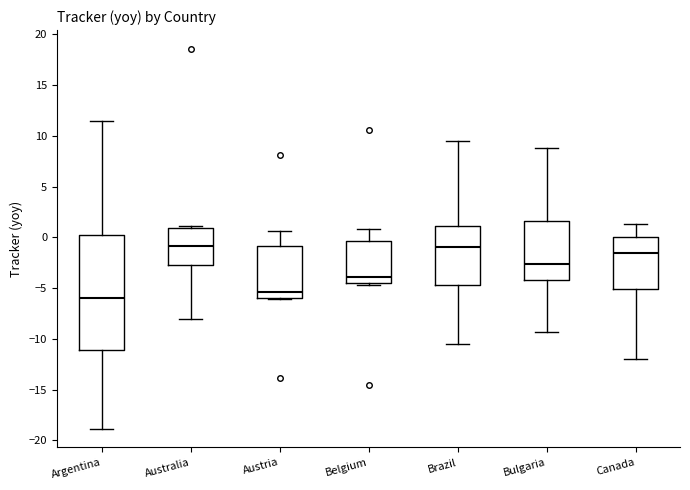

Which box's median line is the lowest?

Argentina